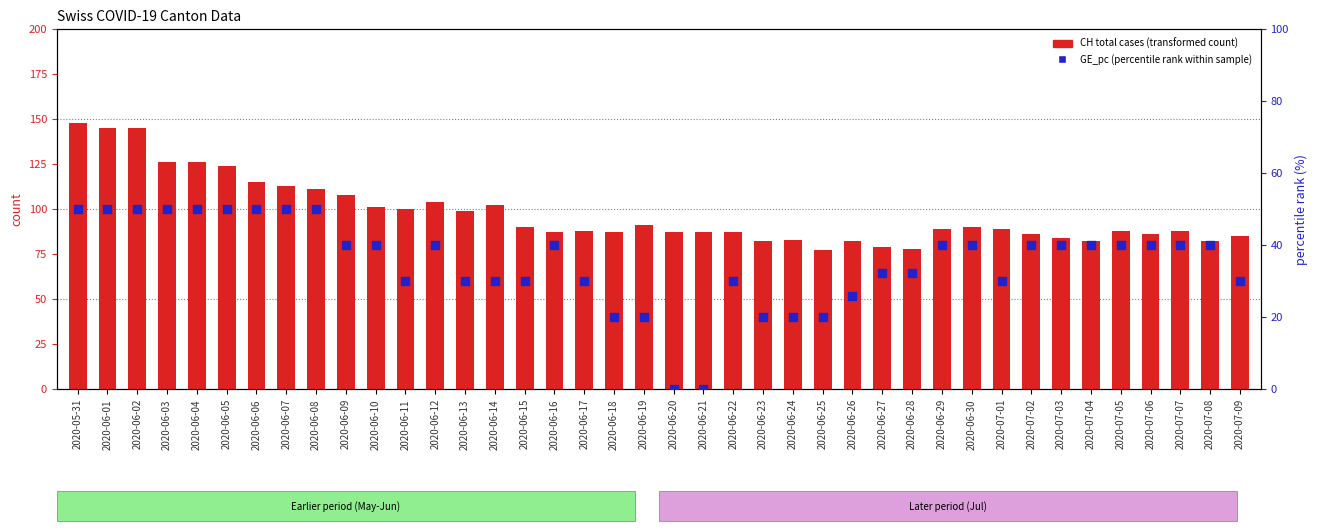

At how many categories does at least one series exceed 119?

6